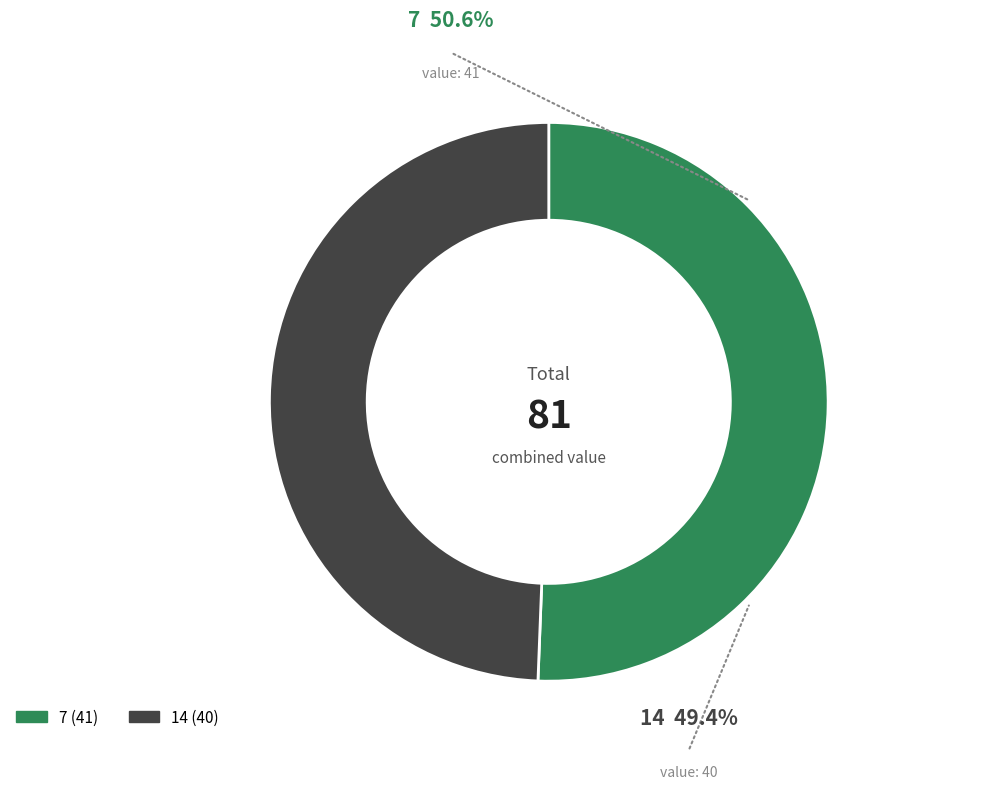

To the nearest percent, what is the combined percentage of 7 and 14?

100%